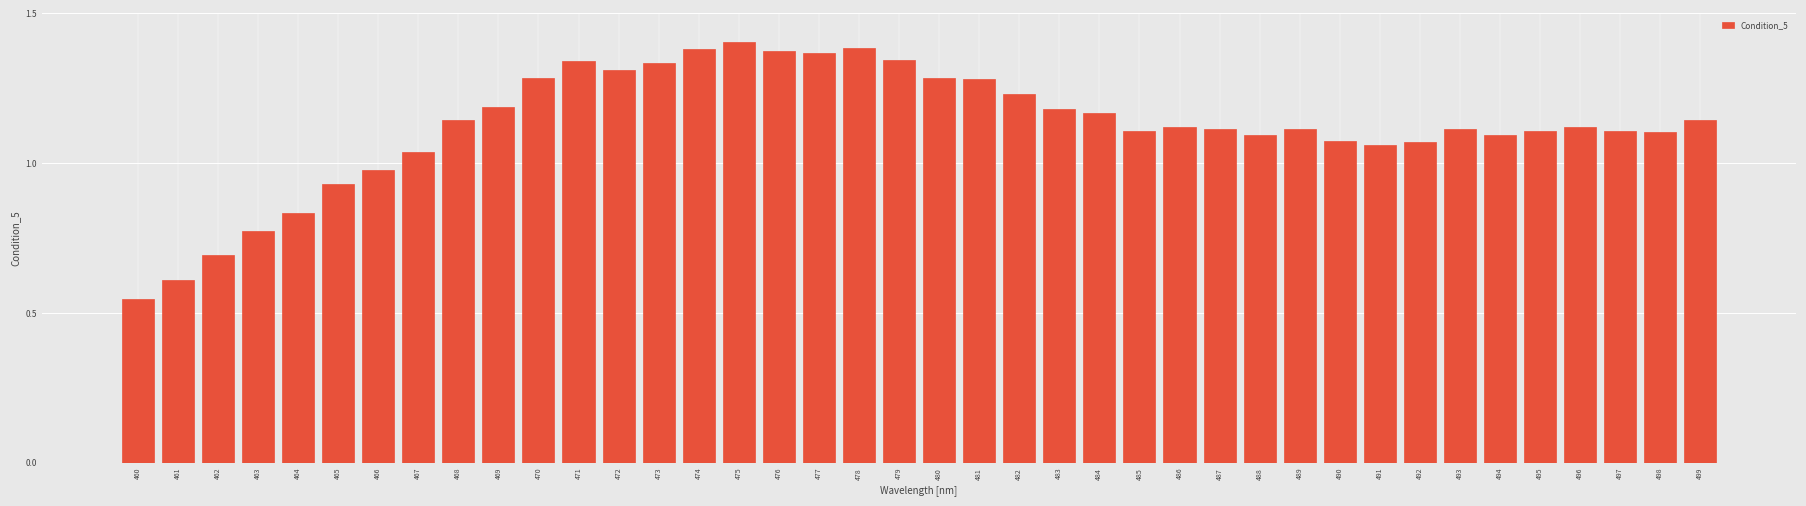

At which category does the chart reach its minimum across all series?

460